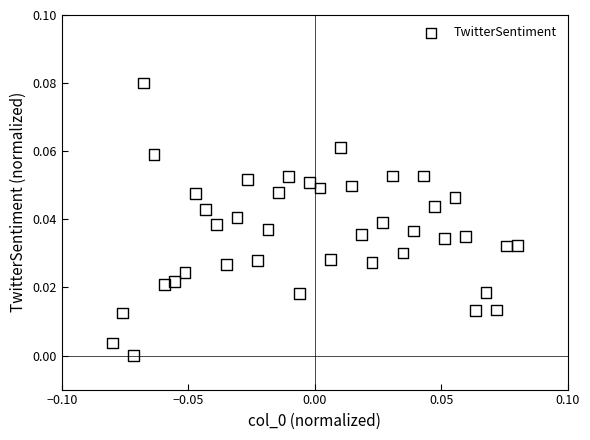

How many points are shown in the scatter plot?

40